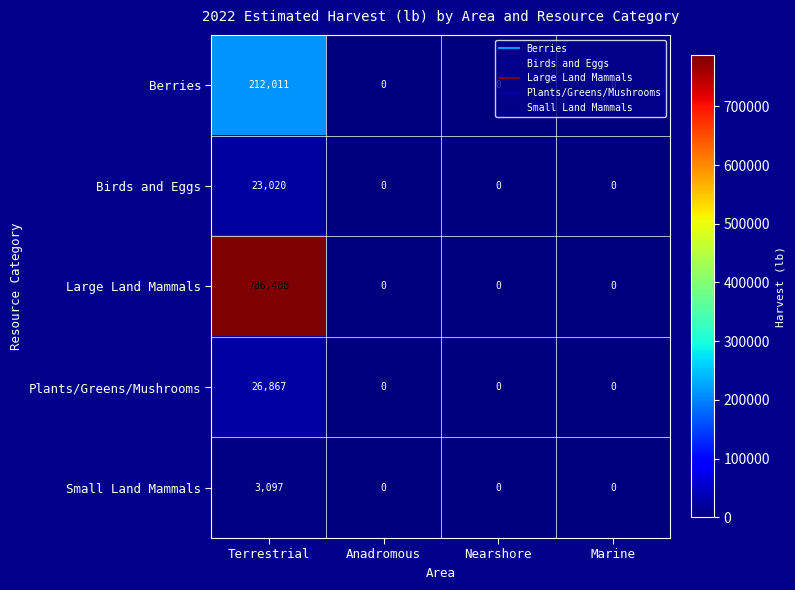

The Birds and Eggs series shows 7696 at Terrestrial. True or false?

False